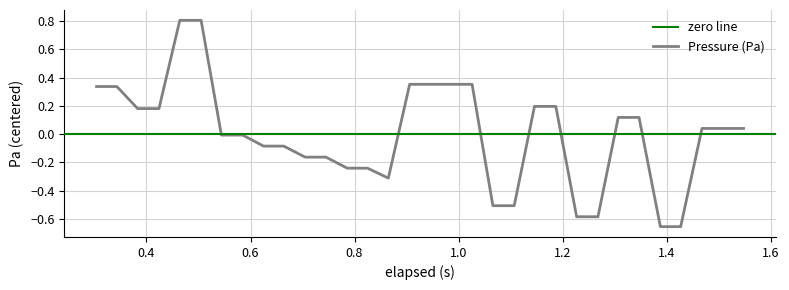

How many interior local valleys (lower than both neighbors) does the data have?

1